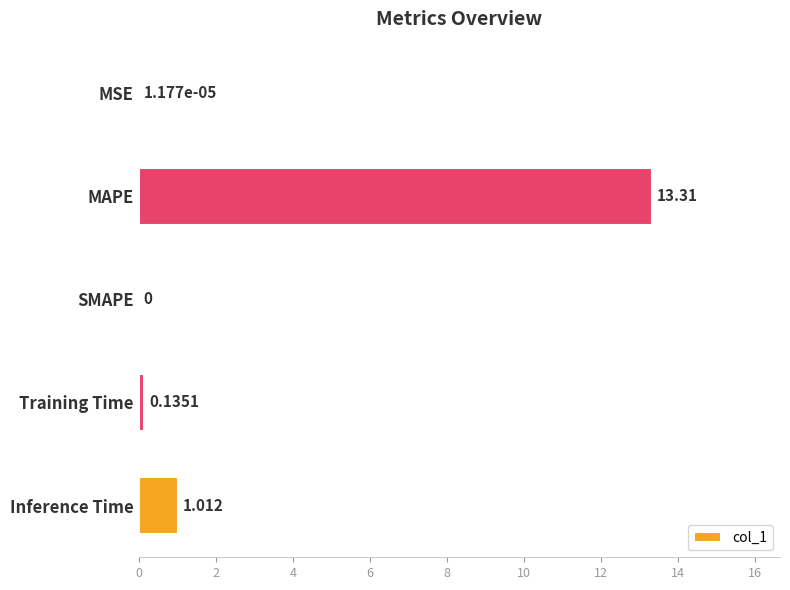

Where is the data nearest to the value 6?

Inference Time